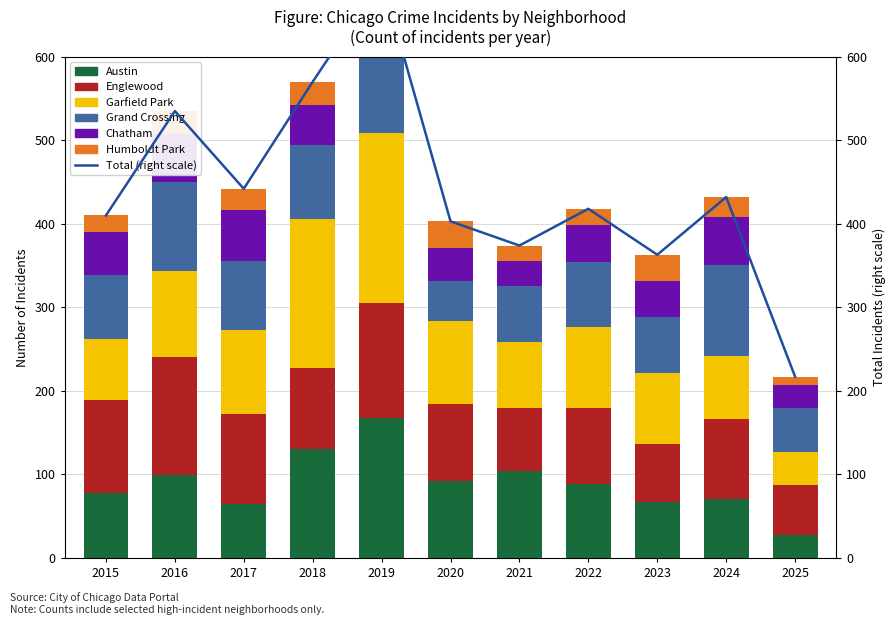

Reading left to right, what are all the values shown in this chart?

Austin: 78	99	65	130	167	92	104	89	67	71	28
Englewood: 111	142	107	98	138	92	76	90	69	95	59
Garfield Park: 73	103	101	178	204	100	79	98	85	76	40
Grand Crossing: 77	106	82	88	91	47	66	77	67	109	53
Chatham: 51	57	62	48	60	40	31	44	43	57	27
Humboldt Park: 20	28	25	28	34	32	18	20	32	24	10